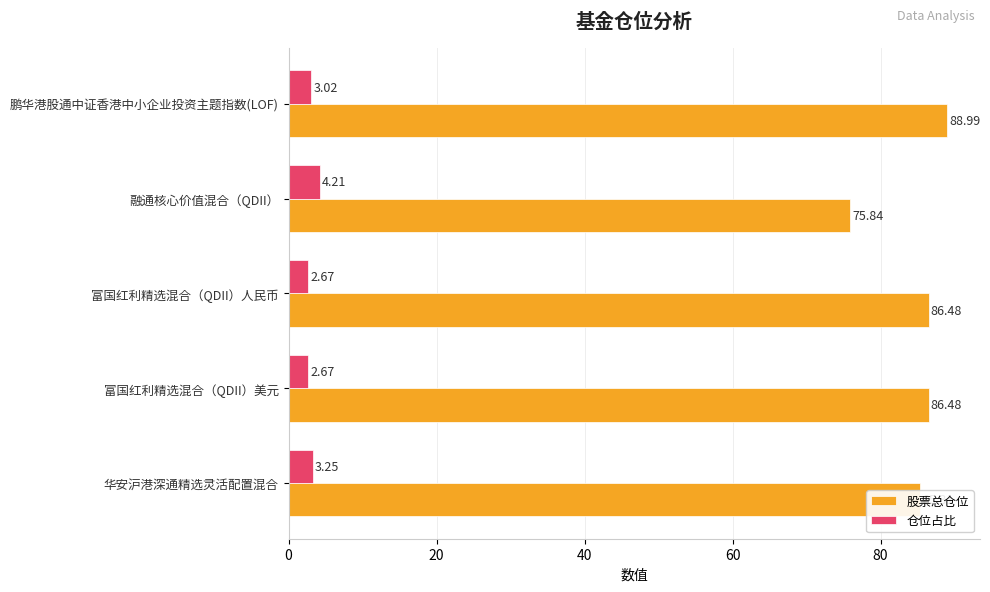

What is the sum of all 仓位占比 values?

15.8